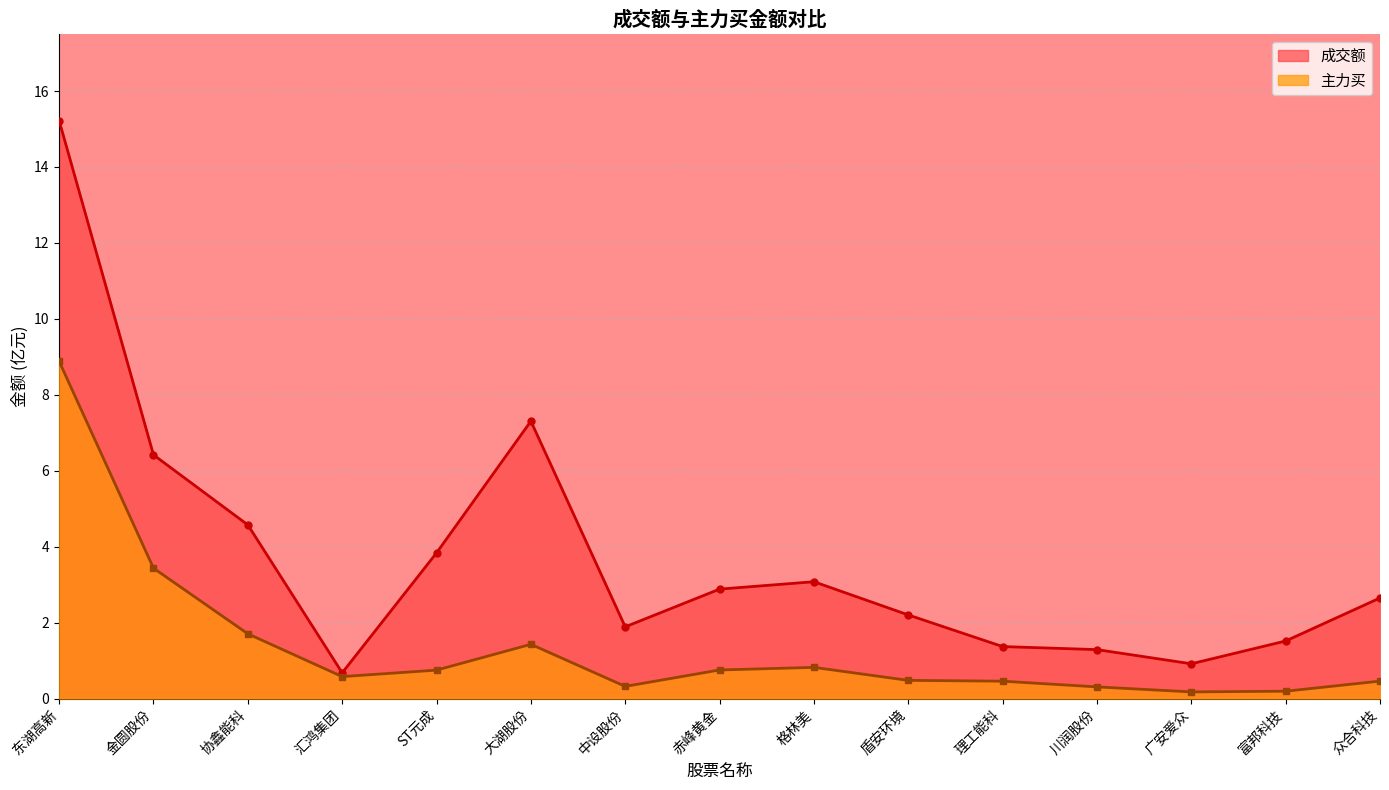

List the series in order of their overall mean, lowest first.

主力买, 成交额